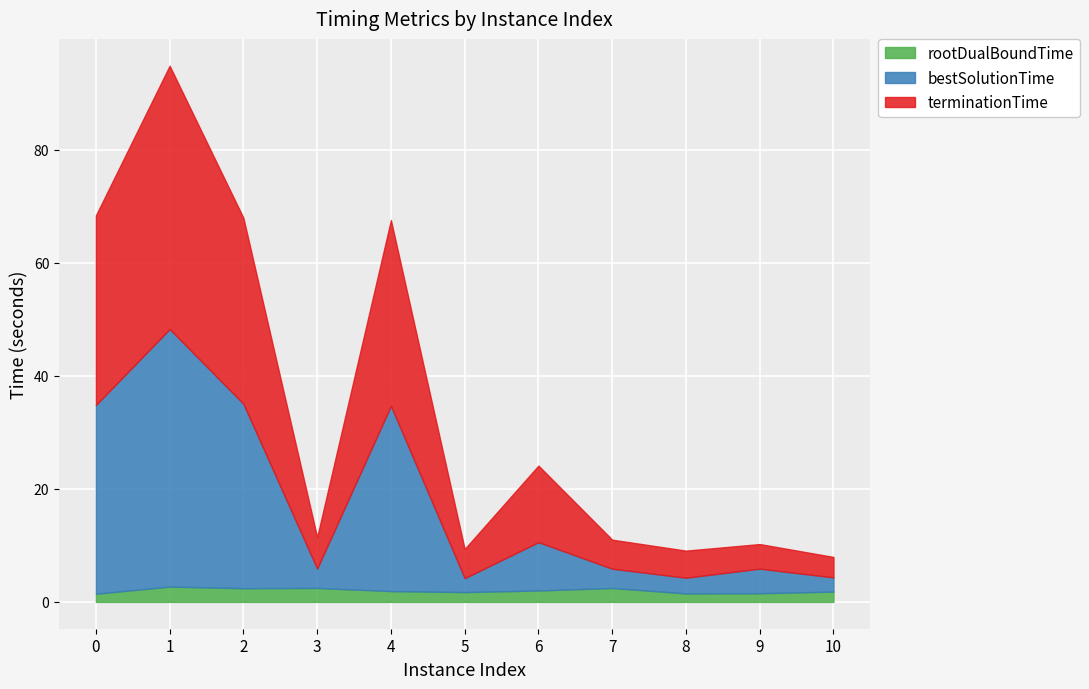

What is the difference between the terminationTime values at 3 and 8?

0.8